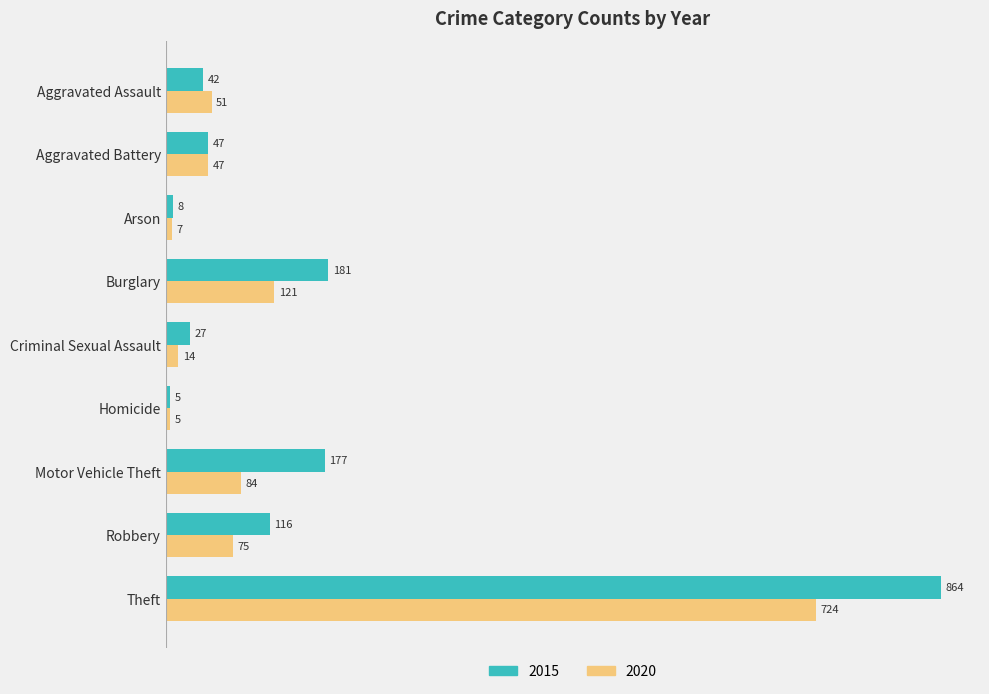

What is the sum of the 2020 values at Arson and Homicide?

12